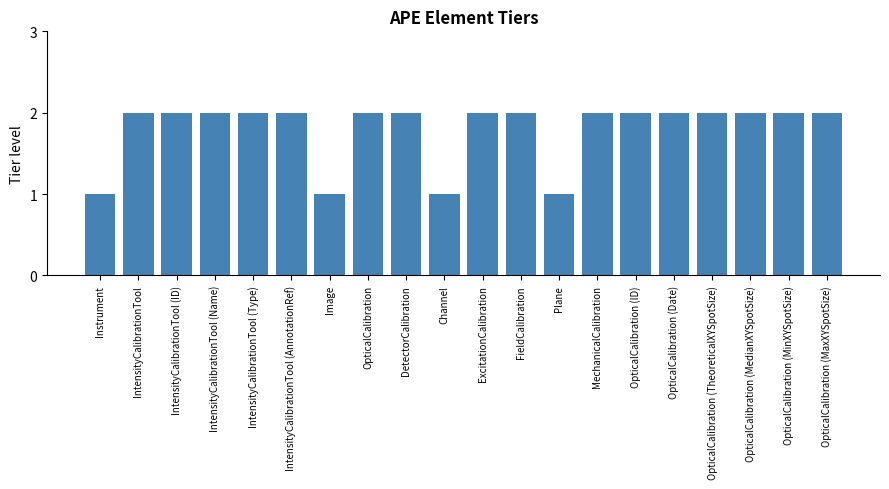

What is the label of the 14th bar from the left?

MechanicalCalibration